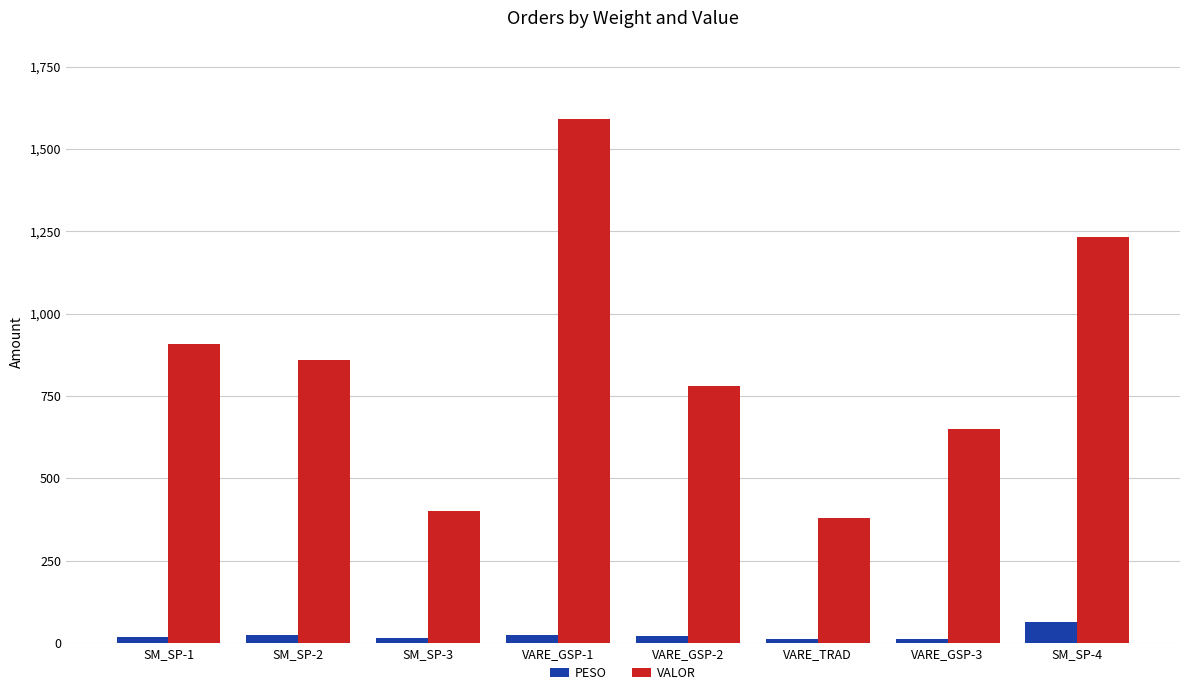

What is the sum of all PESO values?

196.8